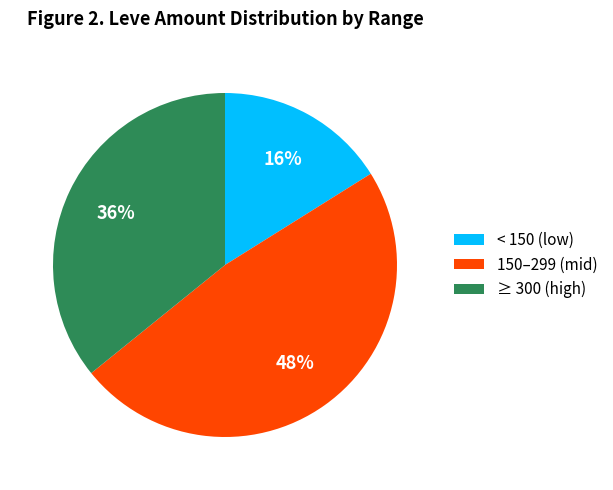

To the nearest percent, what is the average slice percentage?

33%